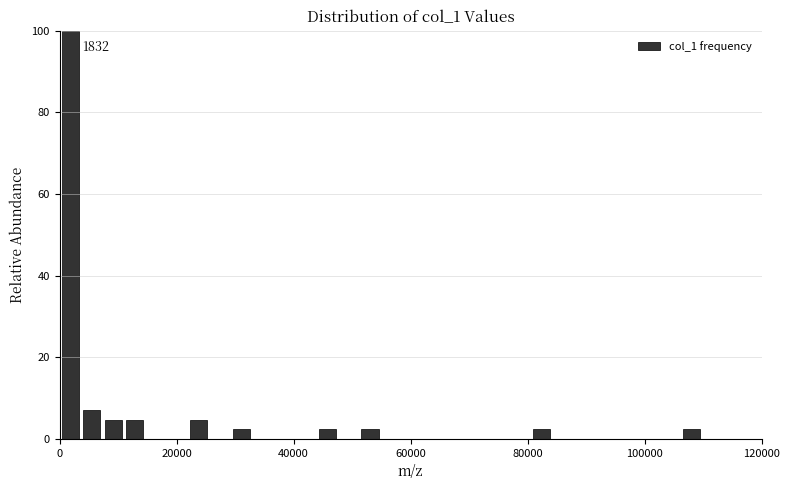

Read against the x-axis, roughly where is the centre of the tallest bar?

2000